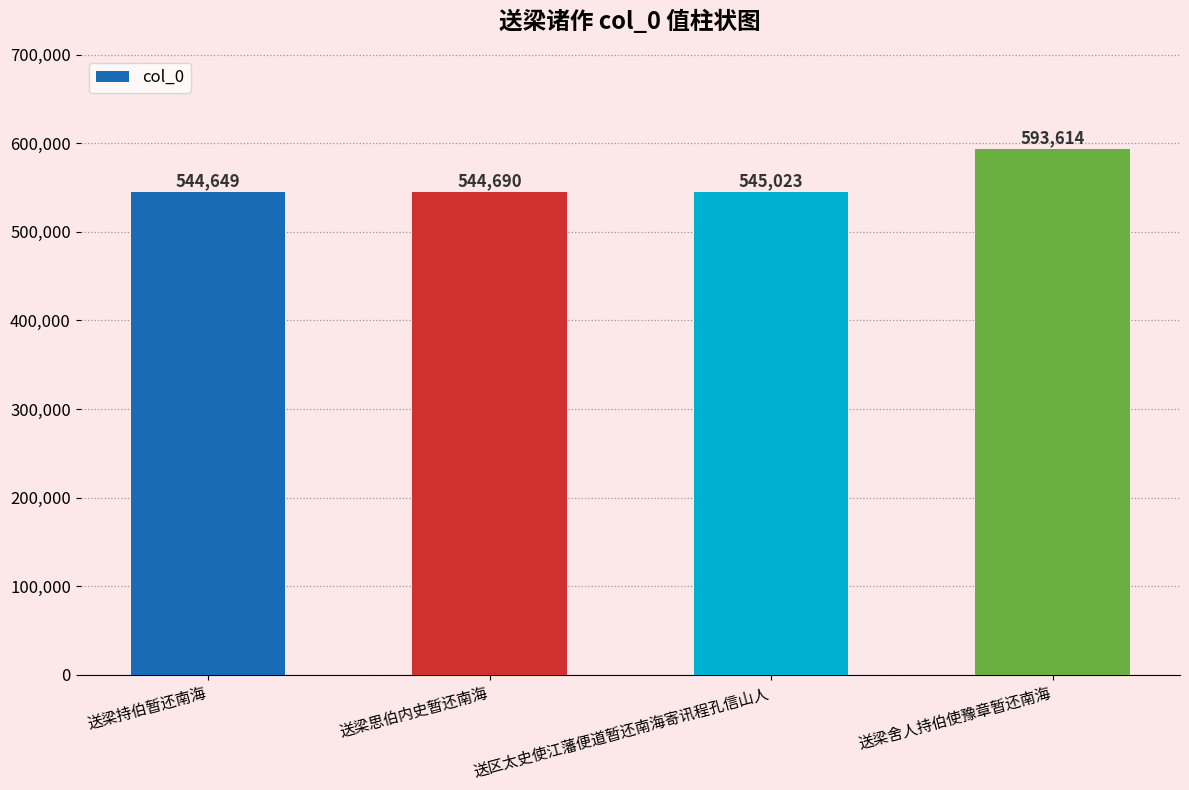

How many data points are less than 545023?

2